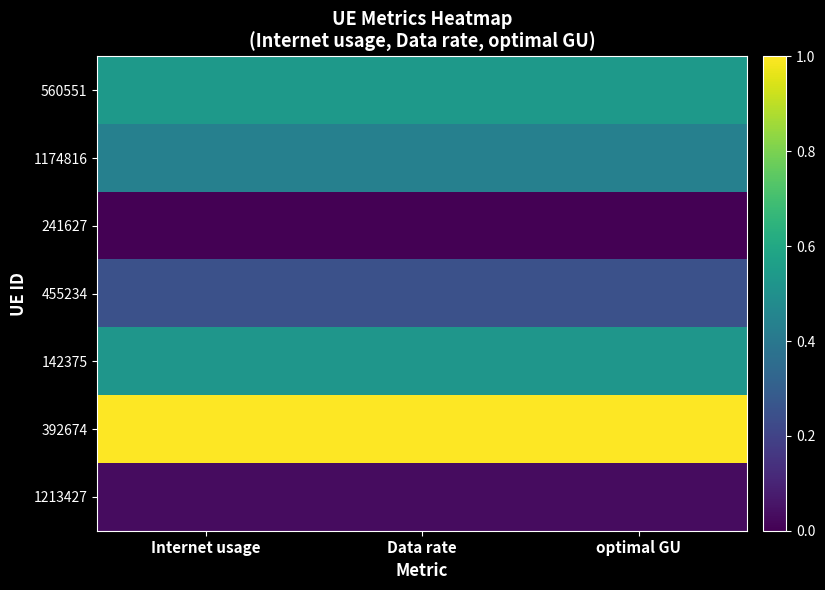

Reading left to right, extract all data points from this chart.

560551: Internet usage=0.5	Data rate=0.5	optimal GU=0.5
1174816: Internet usage=0.4	Data rate=0.4	optimal GU=0.4
241627: Internet usage=0.0	Data rate=0.0	optimal GU=0.0
455234: Internet usage=0.2	Data rate=0.2	optimal GU=0.2
142375: Internet usage=0.5	Data rate=0.5	optimal GU=0.5
392674: Internet usage=1.0	Data rate=1.0	optimal GU=1.0
1213427: Internet usage=0.0	Data rate=0.0	optimal GU=0.0